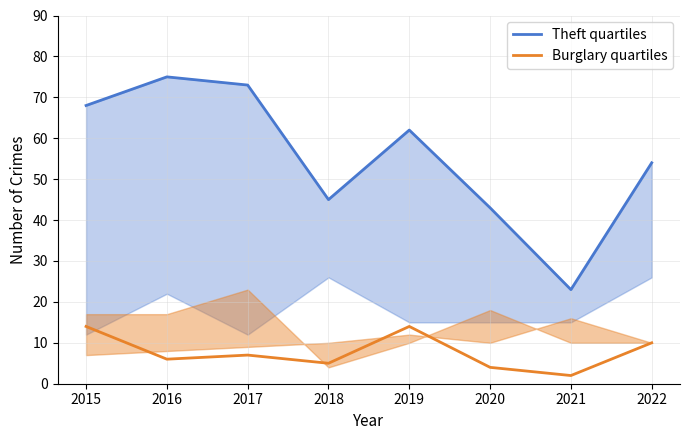

At which category does Burglary quartiles reach its first local valley?

2016